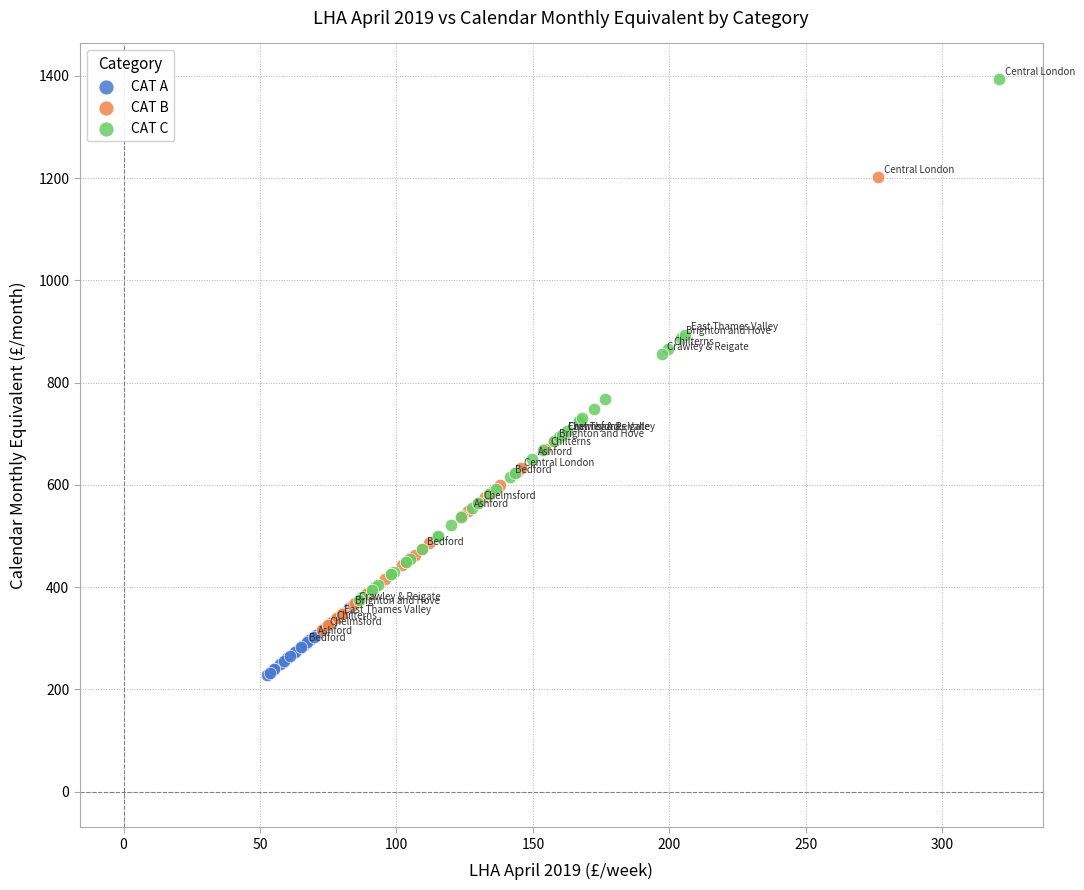

Which series contains the highest Y value?

CAT C